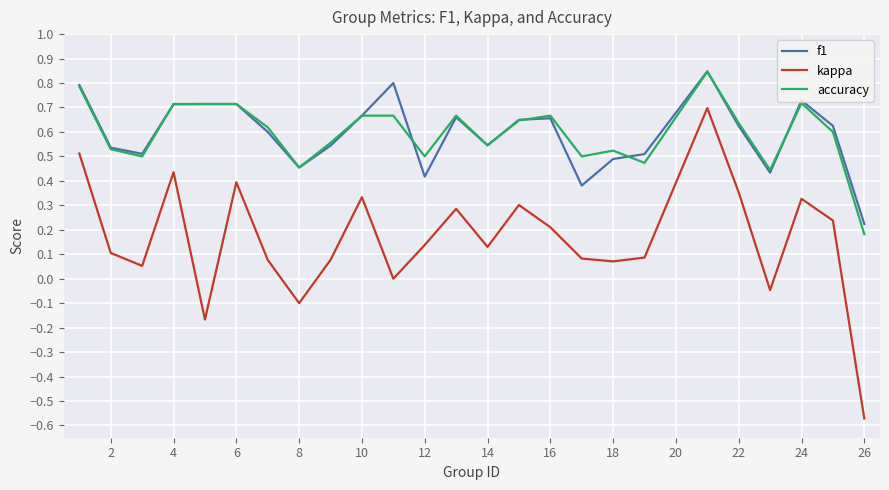

True or false: accuracy and kappa intersect in this chart.

False